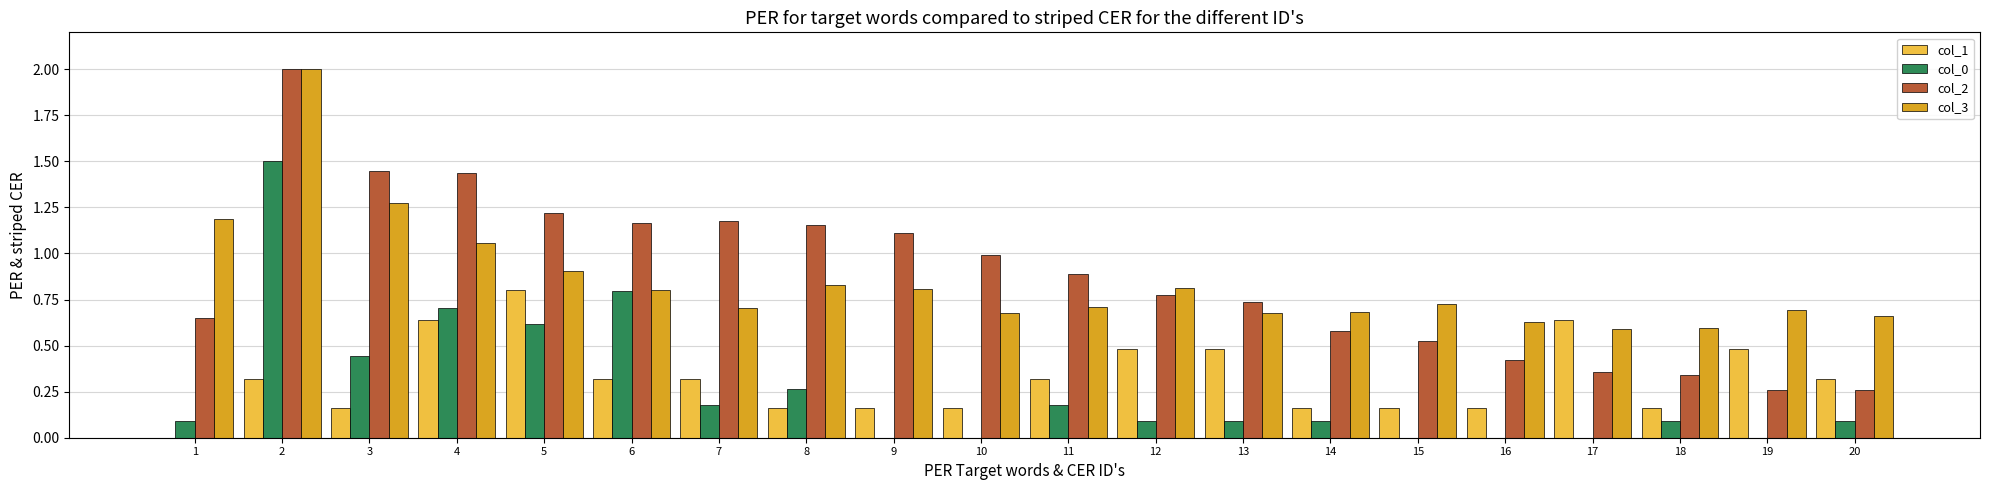

What is the sum of the col_3 values at 2 and 16?

2.6